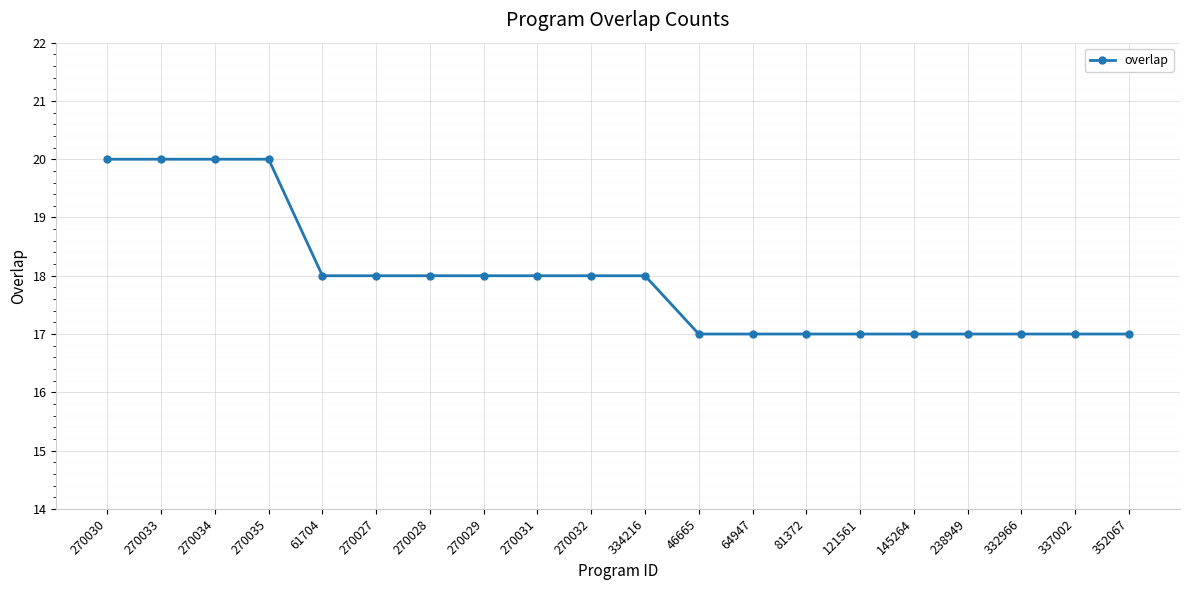

What is the smallest value displayed?

17